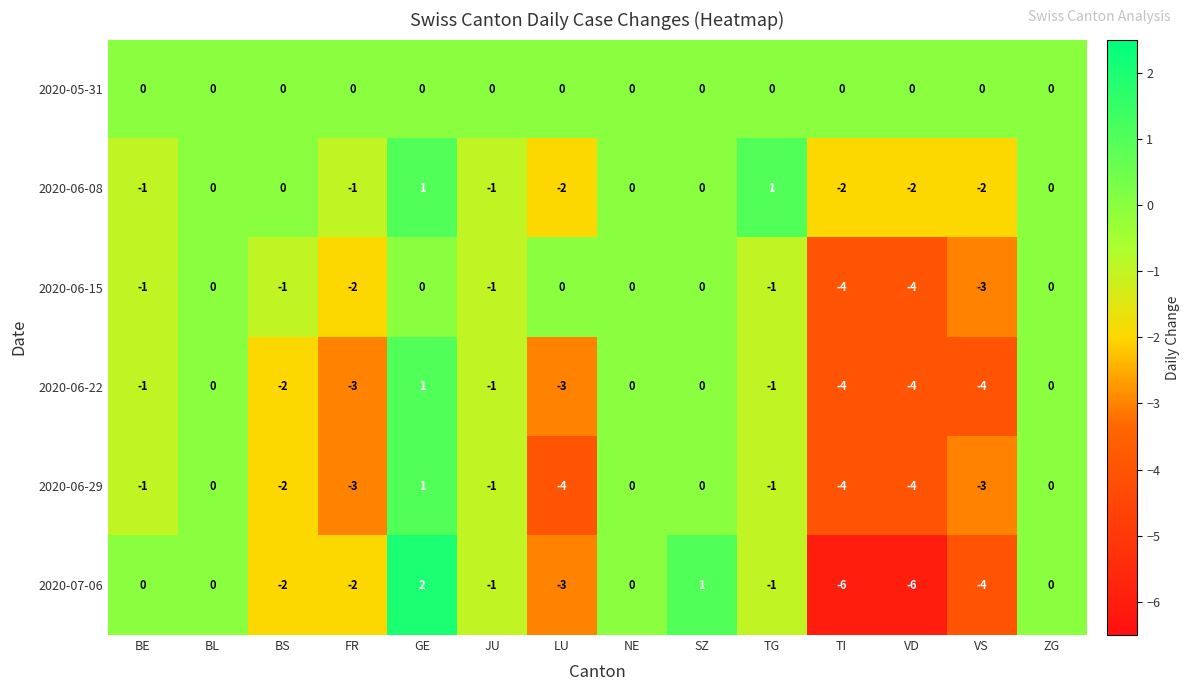

Which series has the widest spread of values?

2020-07-06